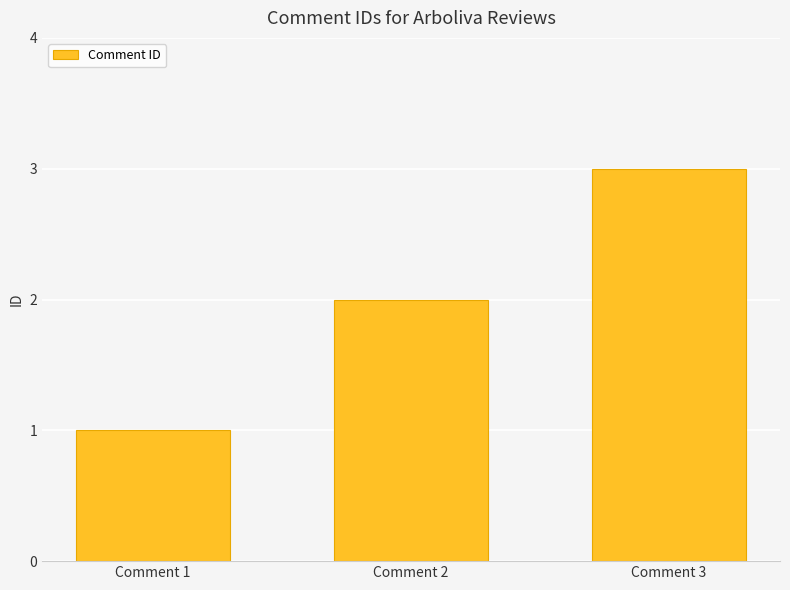

What is the difference between the values at Comment 3 and Comment 2?

1